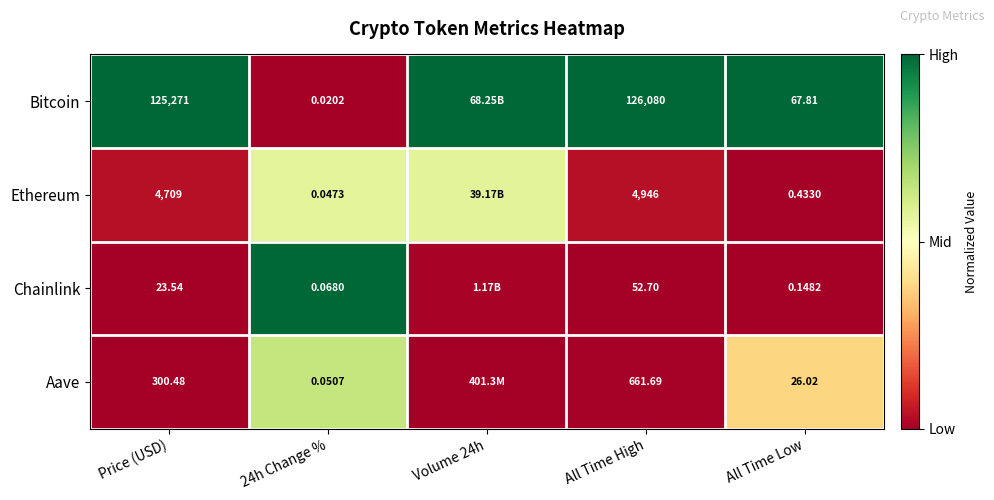

At how many categories does at least one series exceed 0?

5